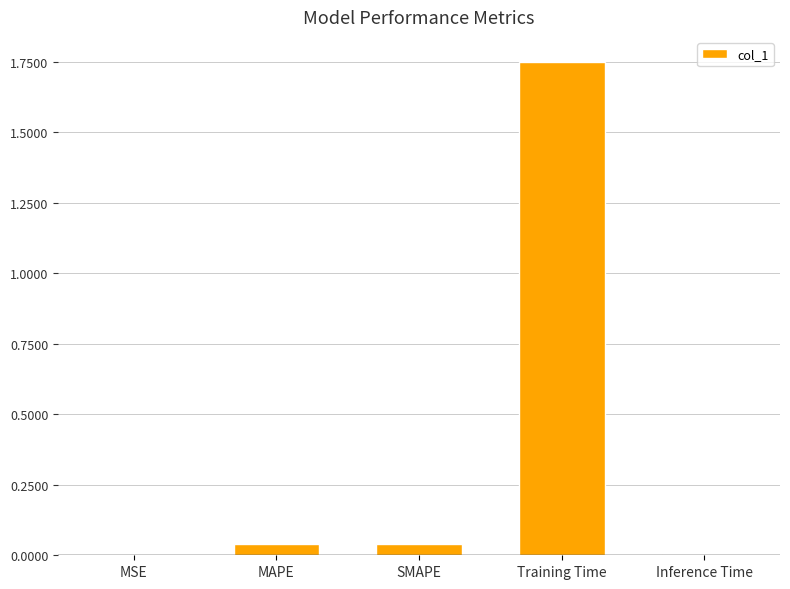

Is it true that the value at Training Time is 2.4?

False